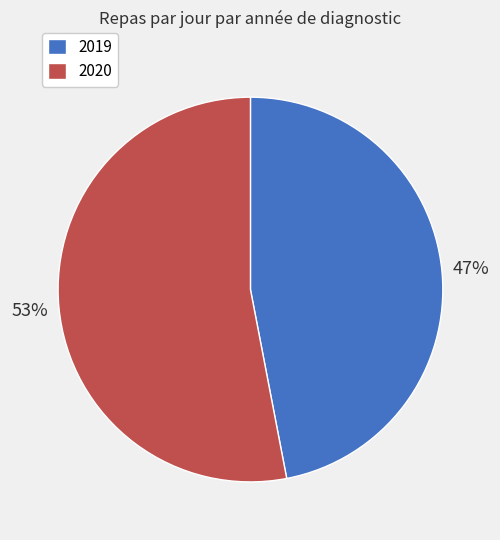

To the nearest percent, what is the combined percentage of 2019 and 2020?

100%